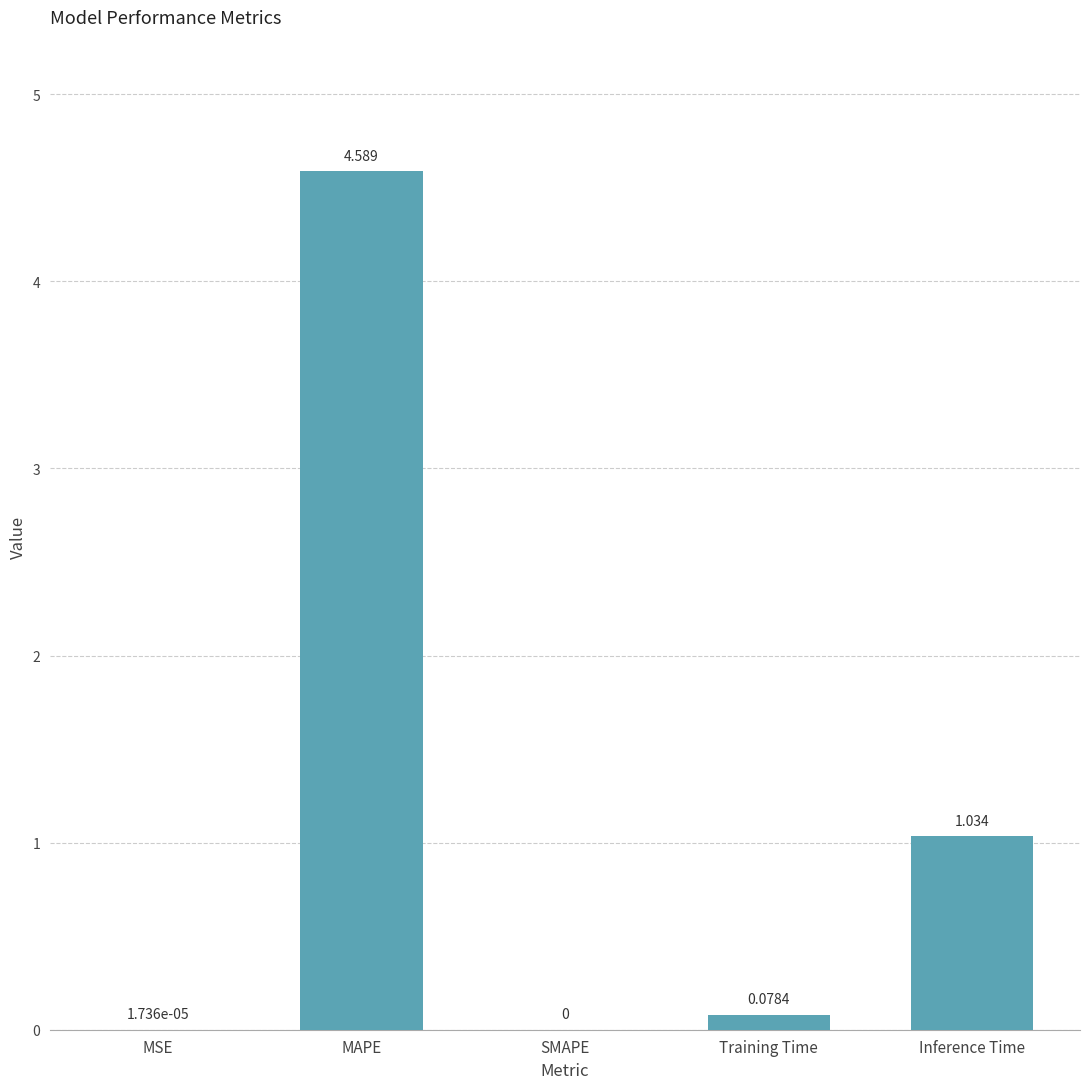

Read the value at MAPE.

4.6